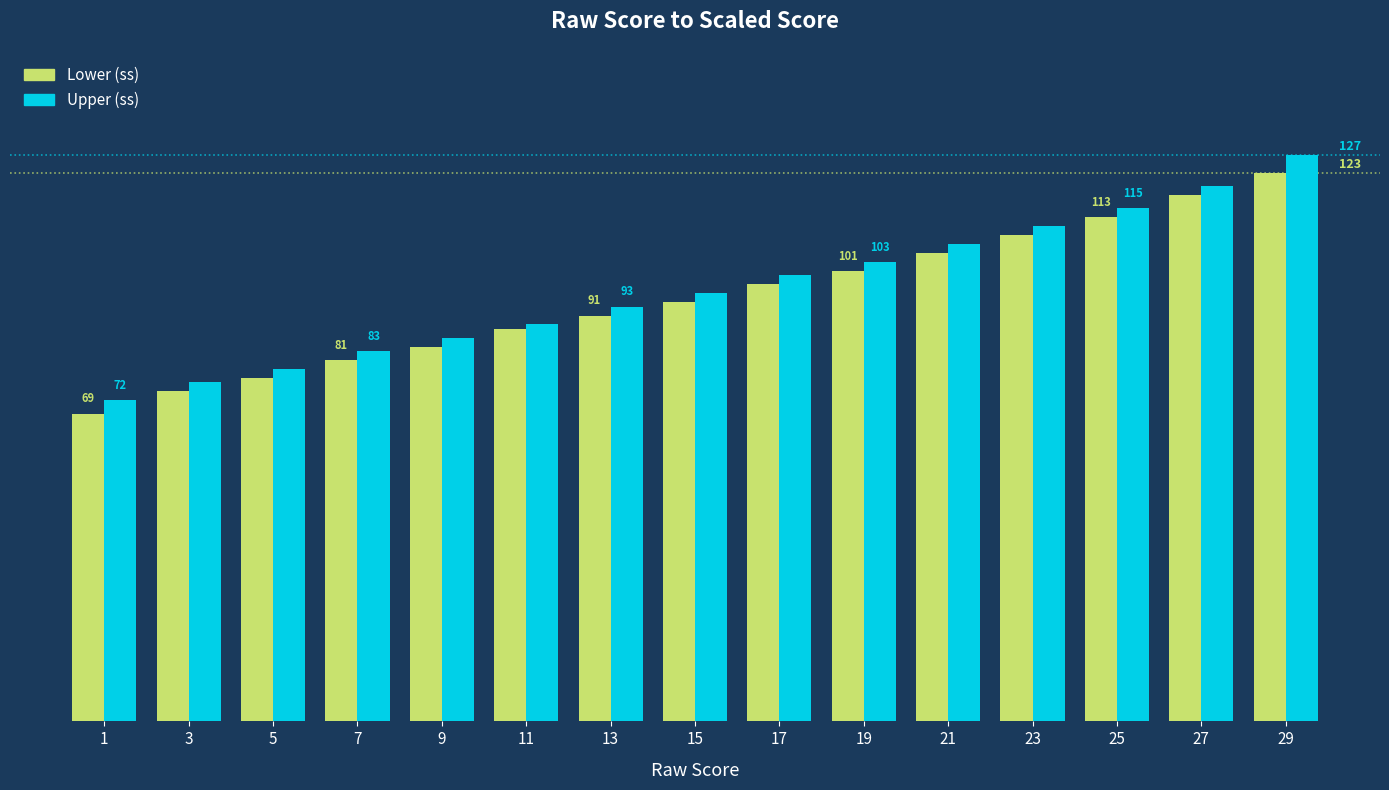

Between 3 and 25, which series saw the biggest shift?

Lower (ss)